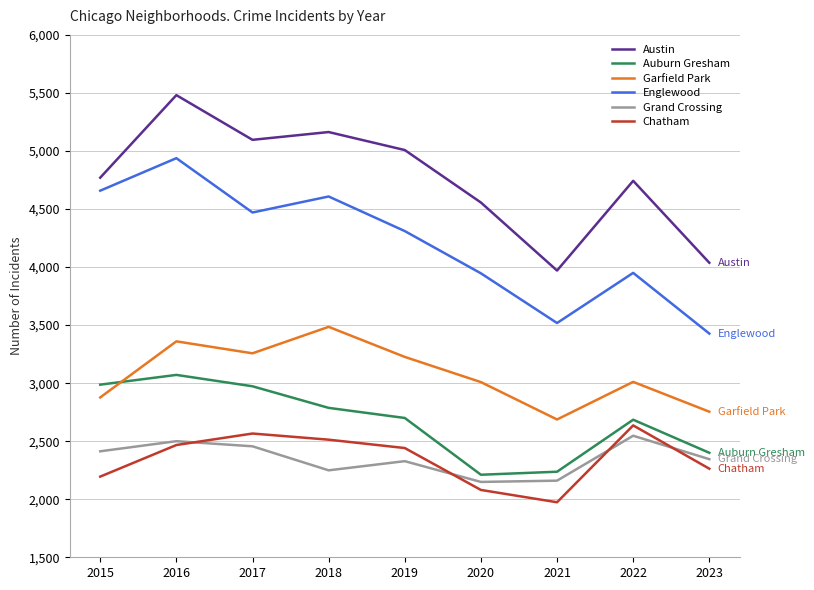

True or false: Grand Crossing has a value of 1030 at 2015.

False